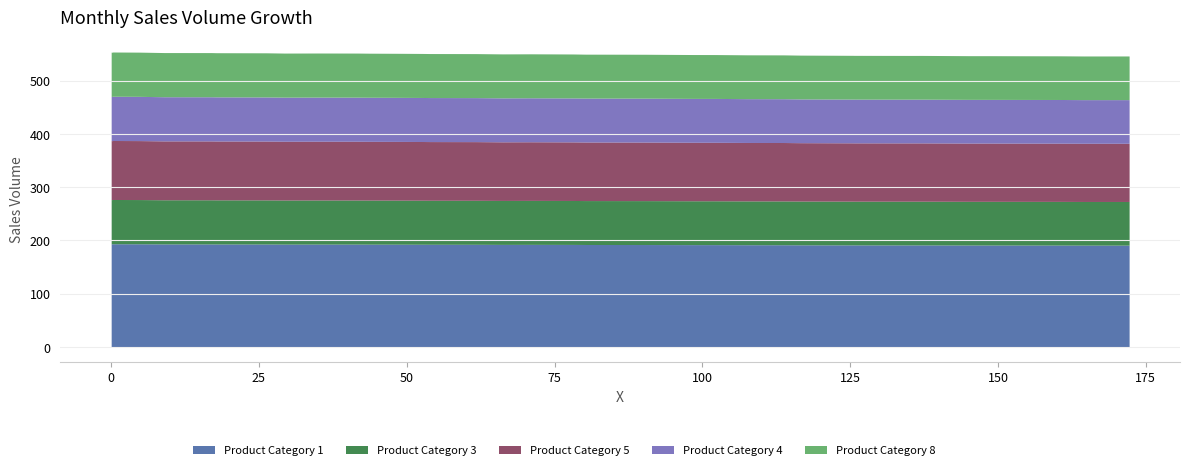

Reading left to right, list all the values displayed in this chart.

553.6	553.3	553.8	553.5	552.7	552.7	552.5	552.4	552.3	551.8	551.9	551.8	551.5	551.3	551.1	550.9	550.8	550.2	550.4	550.1	549.7	549.6	549.5	549.5	549.0	549.0	548.5	548.4	547.9	547.5	547.5	547.4	547.3	547.4	546.9	546.9	546.7	546.6	546.3	546.3